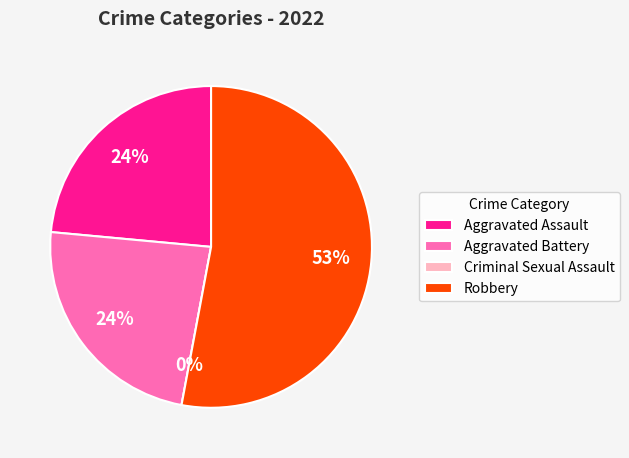

How much of the chart is everything except Aggravated Battery?

76.5%